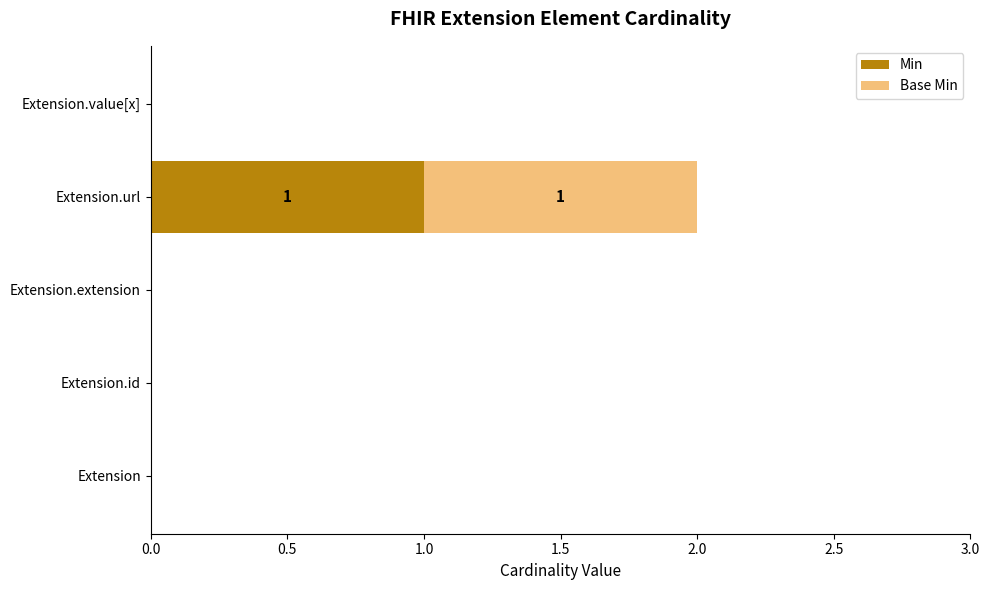

True or false: Min has a value of 0 at Extension.id.

True